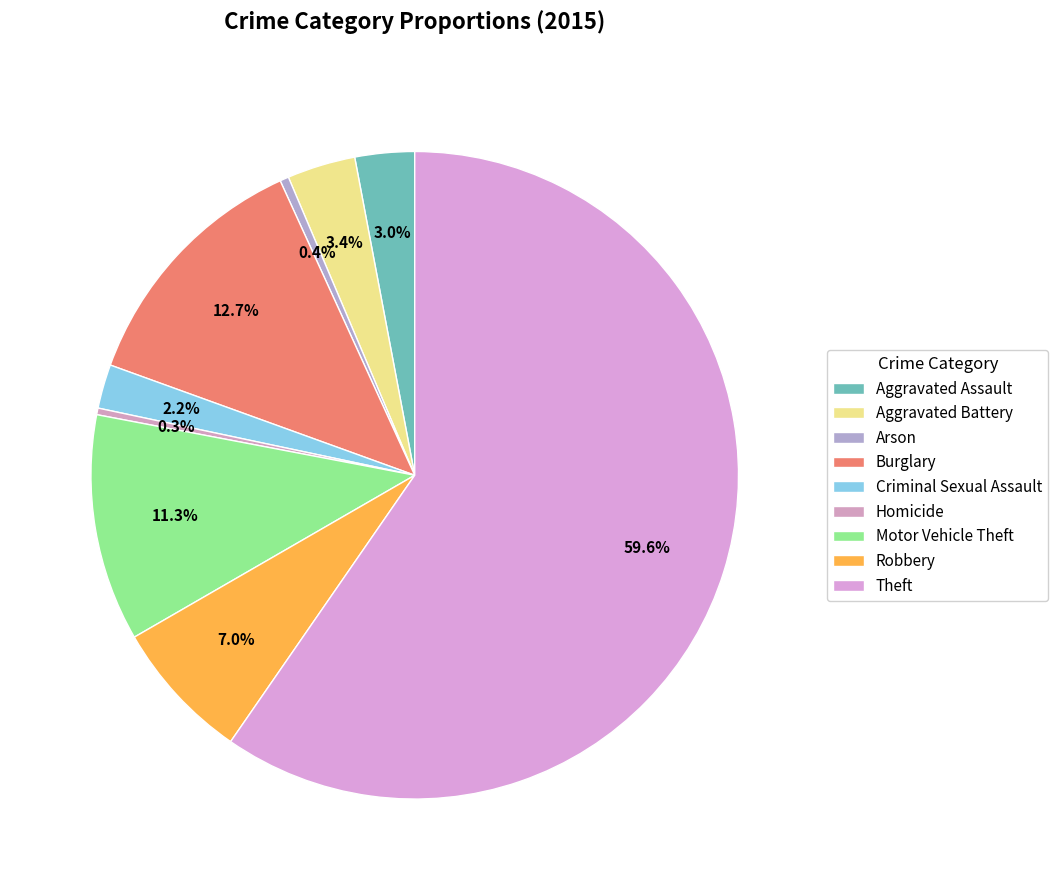

Rank the categories by value from lowest to highest.

Homicide, Arson, Criminal Sexual Assault, Aggravated Assault, Aggravated Battery, Robbery, Motor Vehicle Theft, Burglary, Theft